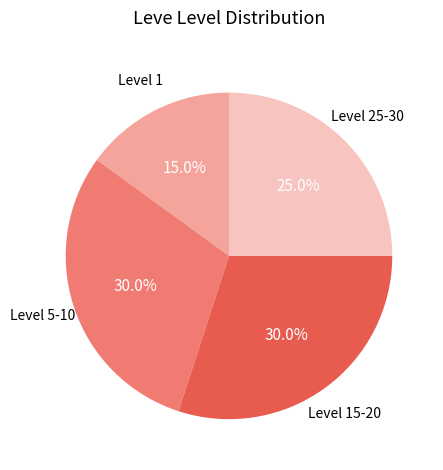

Does any single category account for the majority?

No